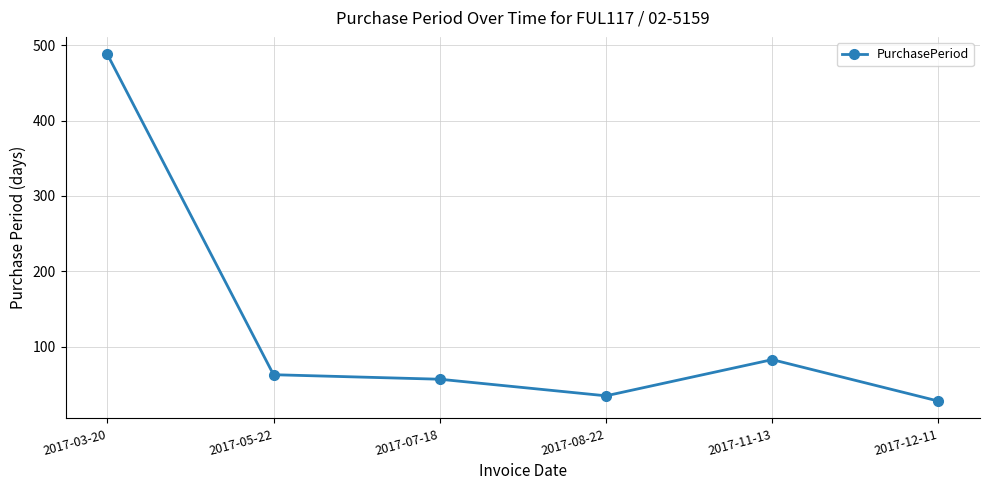

Between 2017-12-11 and 2017-05-22, which is larger?

2017-05-22